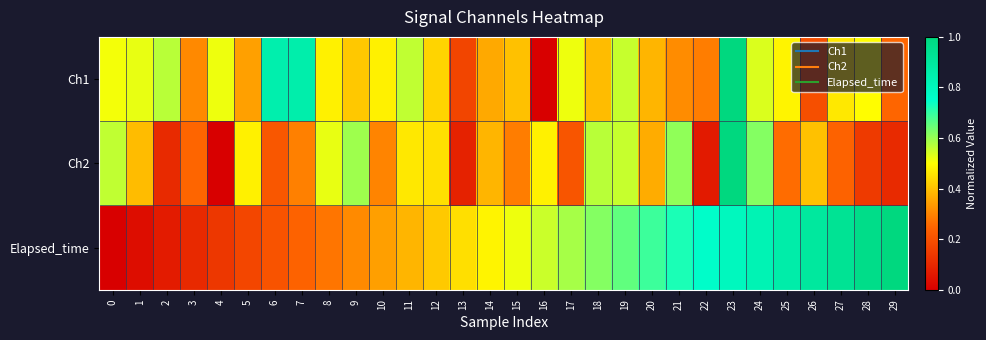

Reading left to right, extract all data points from this chart.

Ch1: 0=0.5	1=0.5	2=0.6	3=0.3	4=0.5	5=0.3	6=0.8	7=0.9	8=0.5	9=0.4	10=0.5	11=0.6	12=0.4	13=0.2	14=0.4	15=0.4	16=0.0	17=0.5	18=0.4	19=0.6	20=0.4	21=0.3	22=0.3	23=1.0	24=0.5	25=0.5	26=0.2	27=0.5	28=0.5	29=0.2
Ch2: 0=0.6	1=0.4	2=0.1	3=0.2	4=0.0	5=0.5	6=0.2	7=0.3	8=0.5	9=0.6	10=0.3	11=0.5	12=0.5	13=0.1	14=0.4	15=0.3	16=0.5	17=0.2	18=0.6	19=0.6	20=0.4	21=0.6	22=0.1	23=1.0	24=0.6	25=0.3	26=0.4	27=0.2	28=0.1	29=0.1
Elapsed_time: 0=0.0	1=0.0	2=0.1	3=0.1	4=0.1	5=0.2	6=0.2	7=0.2	8=0.3	9=0.3	10=0.3	11=0.4	12=0.4	13=0.4	14=0.5	15=0.5	16=0.6	17=0.6	18=0.6	19=0.7	20=0.7	21=0.7	22=0.8	23=0.8	24=0.8	25=0.9	26=0.9	27=0.9	28=1.0	29=1.0